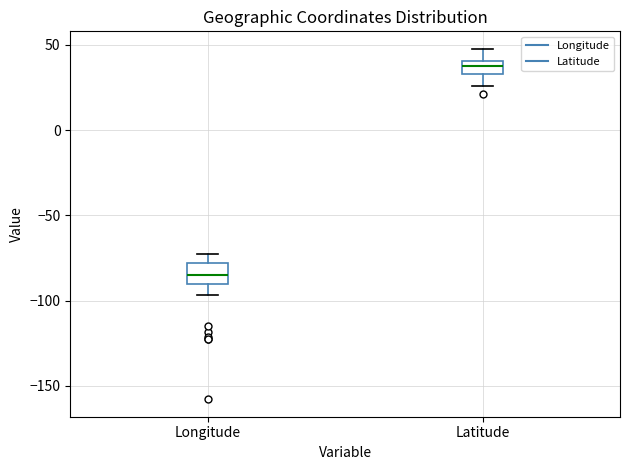

Which box has the lowest median line?

Longitude